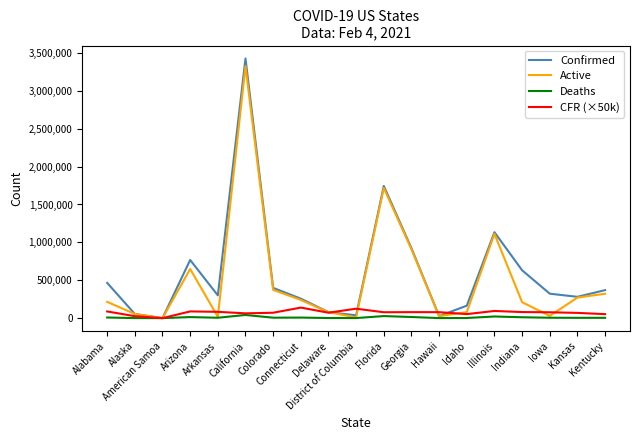

At which category is the sum across all series the highest?

California